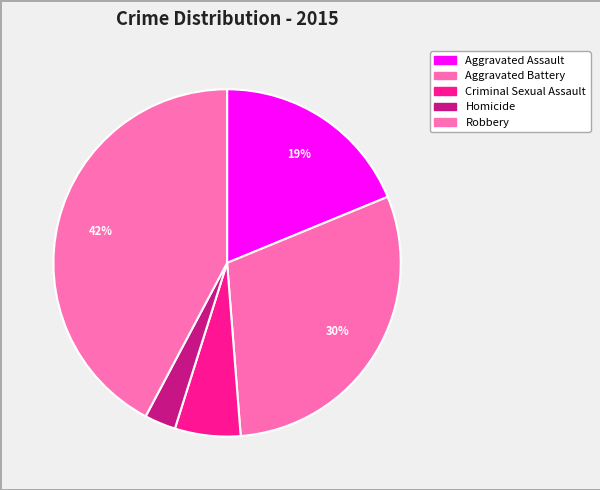

What portion of the pie excludes Aggravated Battery?

70.0%